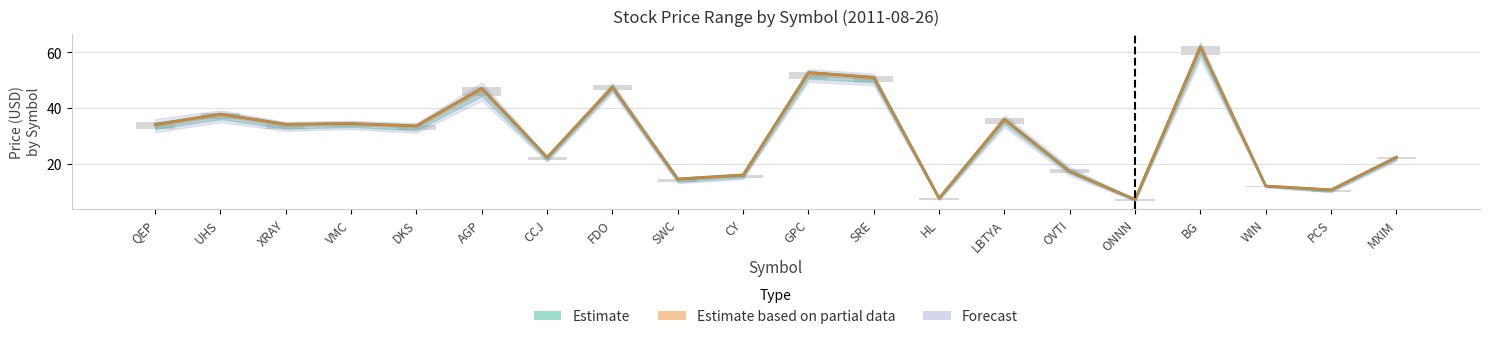

Is it true that Close equals 22.3 at 6?

True